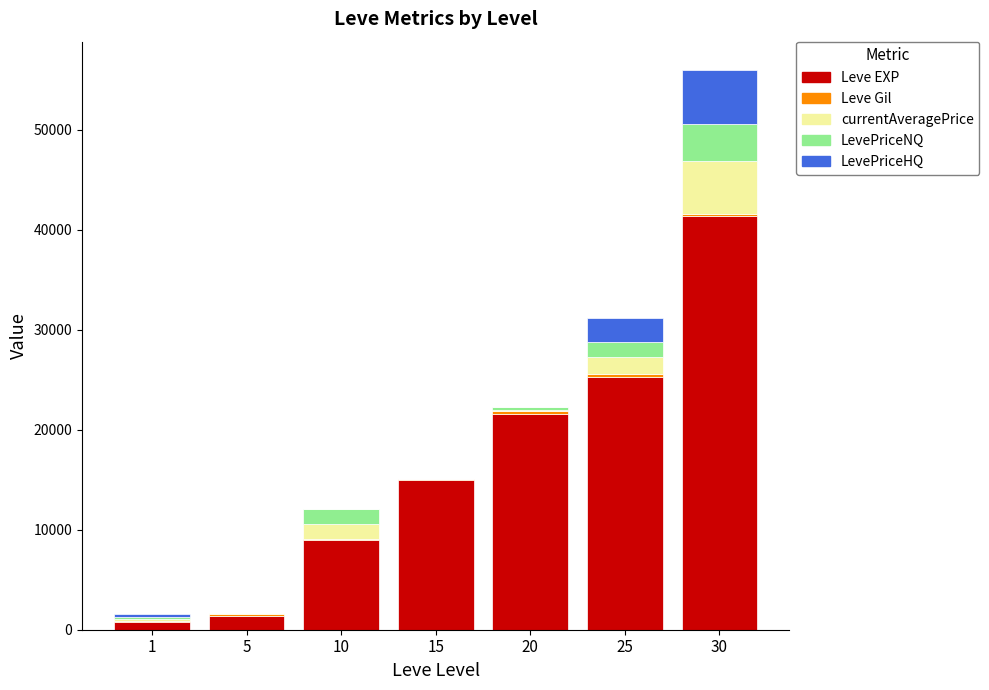

What is the maximum value for Leve EXP?

41410